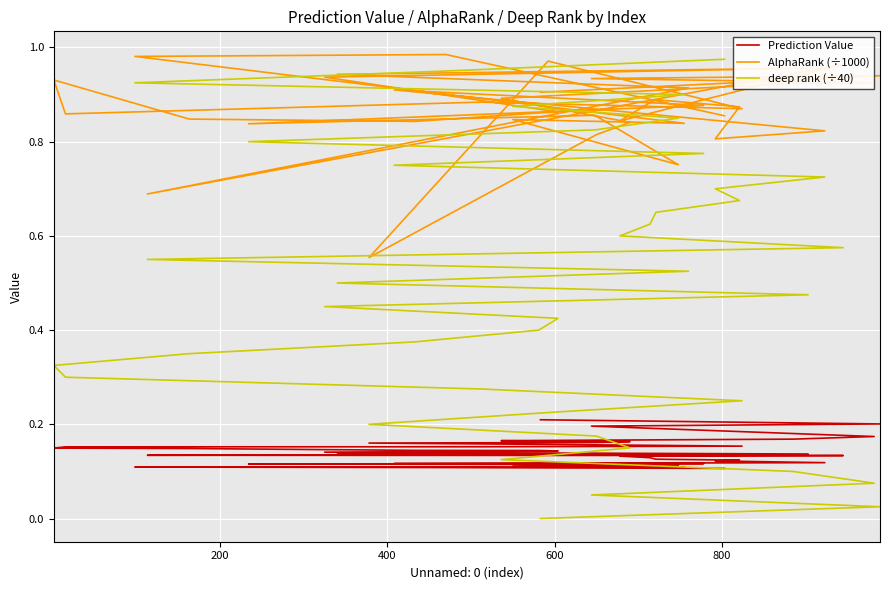

The value of deep rank (÷40) at 14 is 0.2. True or false?

False